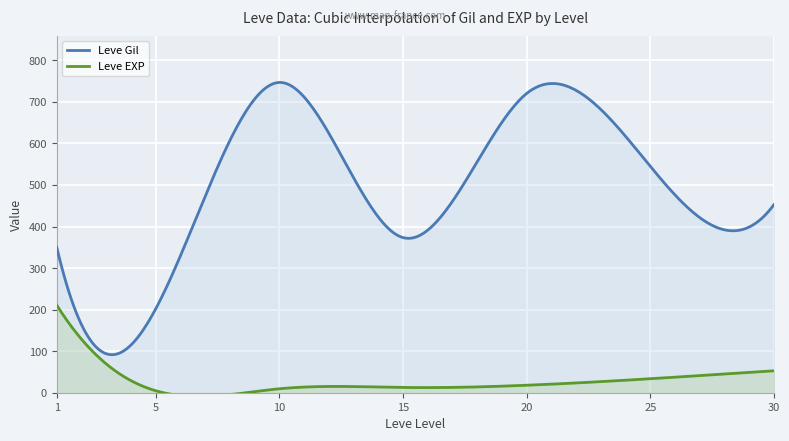

Where is Leve EXP nearest to the value 315?

30